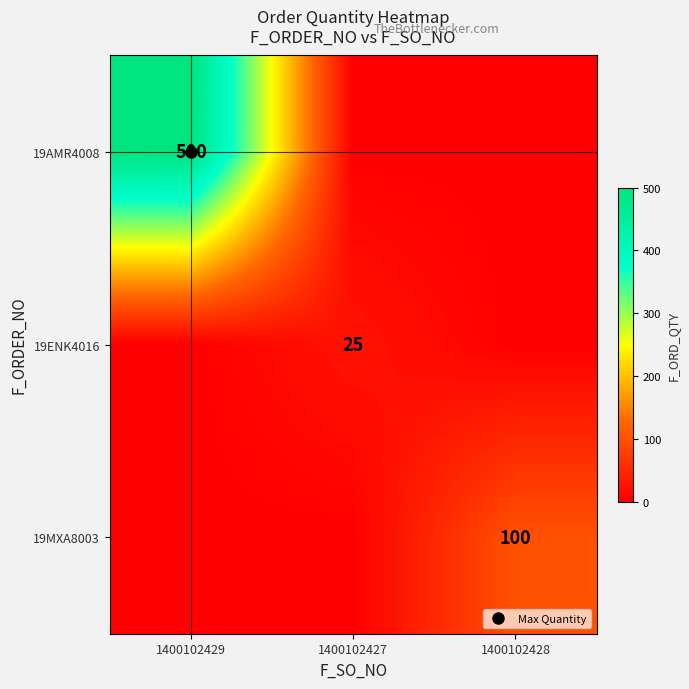

How many data points does each series have?

3